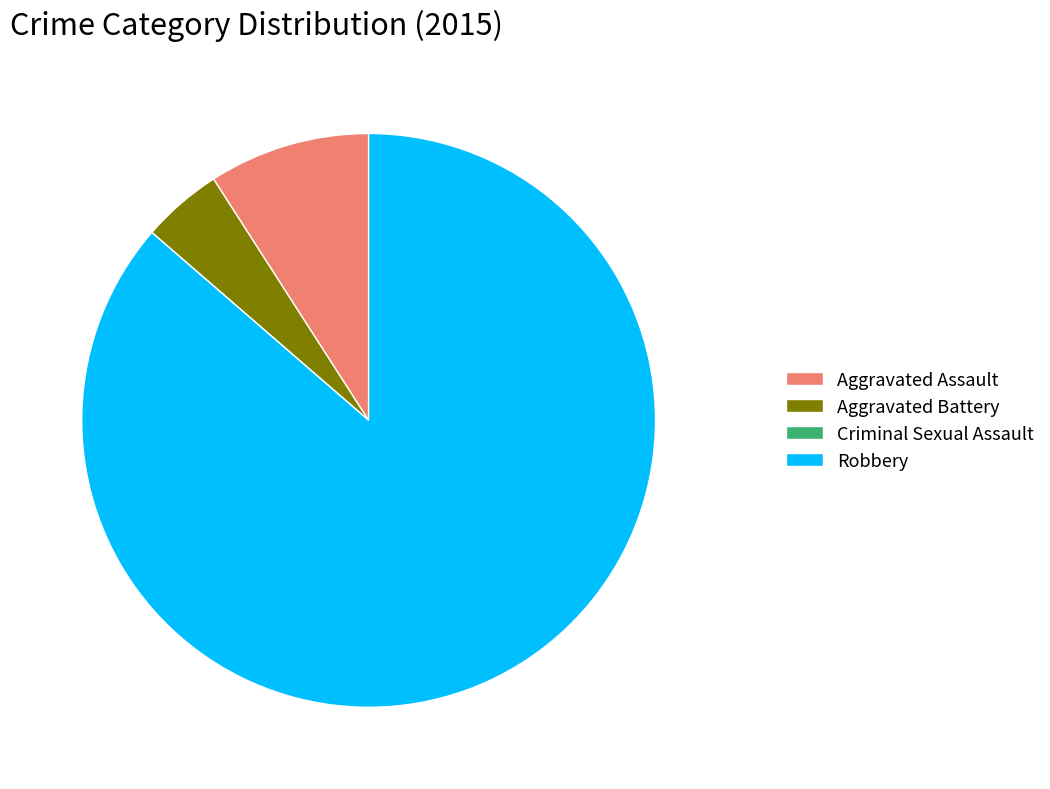

Approximately how many times larger is the value at Robbery compared to Aggravated Battery?

19.0